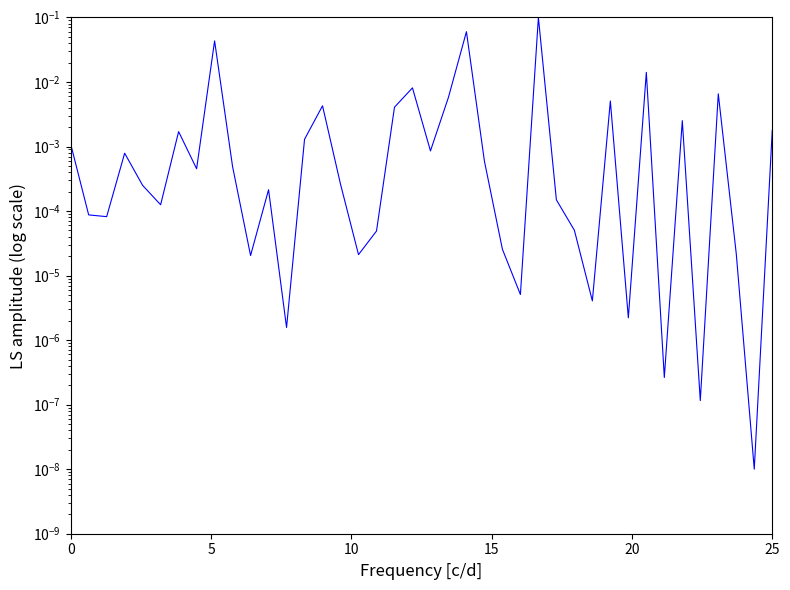

The value at 27 is 0.0. True or false?

False